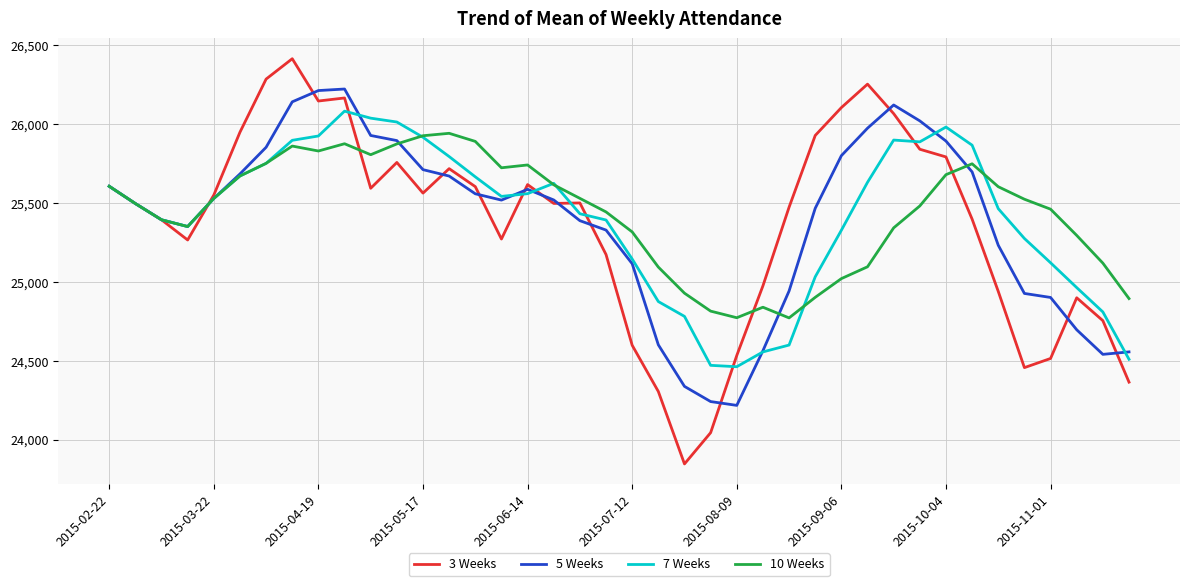

How many distinct data groups are displayed?

4